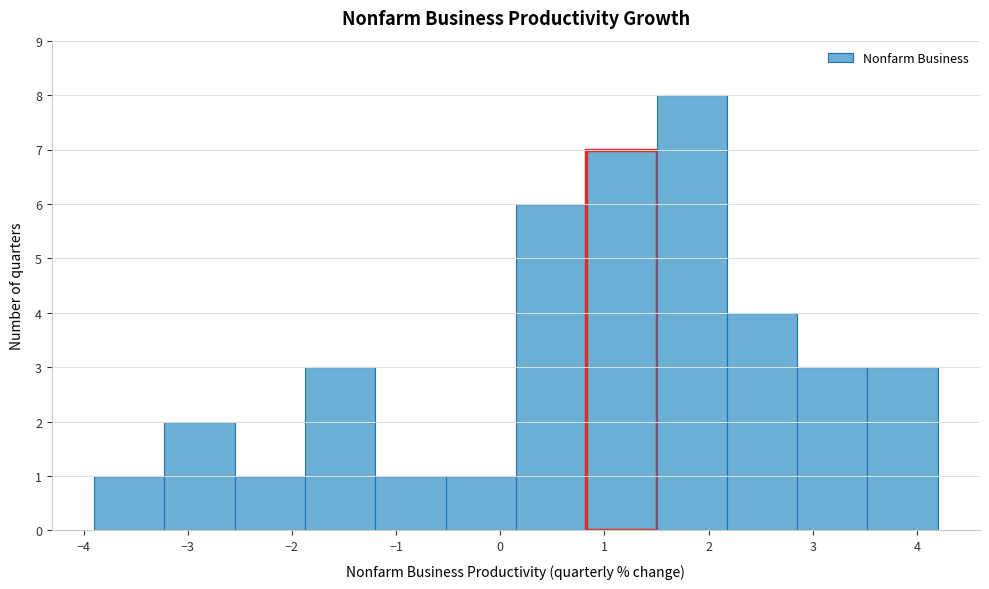

How tall is the bar that spans -1.9 to -1.2 on the x-axis? Neither the bar edges nor the heights are printed on the chart, so give them approximately, as read against the axes.

3